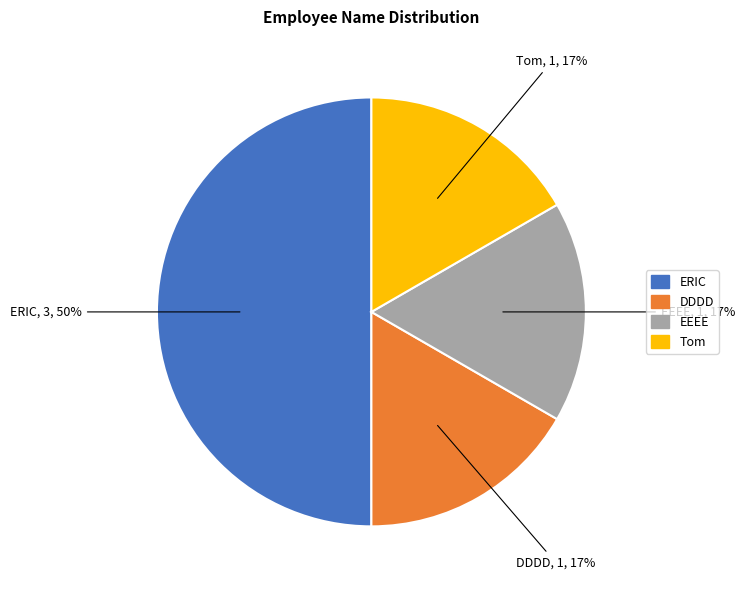

To the nearest percent, what is the difference between the largest and smallest slice percentages?

33%